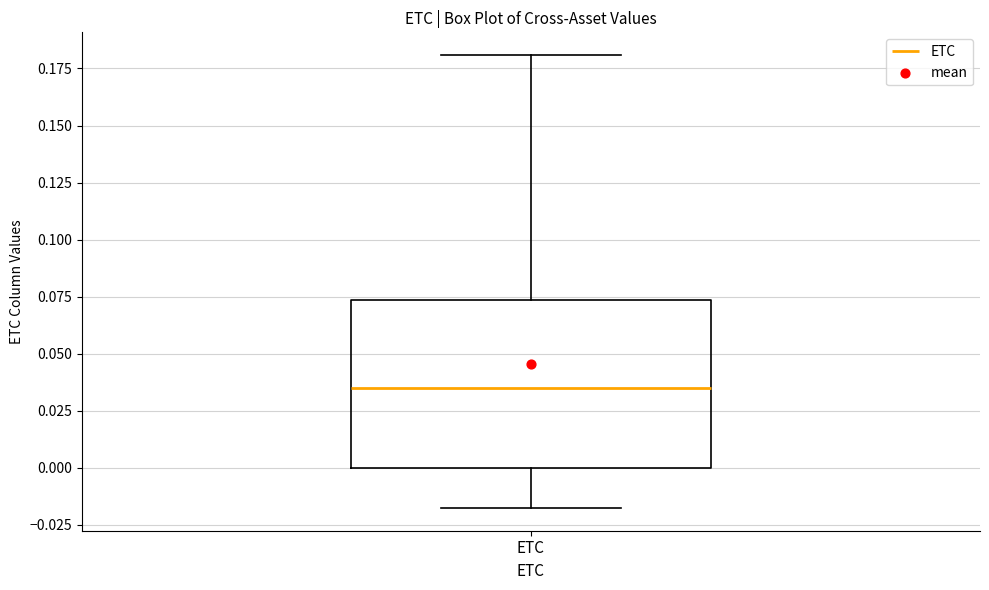

Read this box plot against the y-axis: the position of the median line, the range covered by the box, and the ends of both whiskers. The values are not printed on the chart, so give them approximately, as read against the axis.

median 0.035, box 0.000 to 0.075, whiskers -0.020 to 0.180